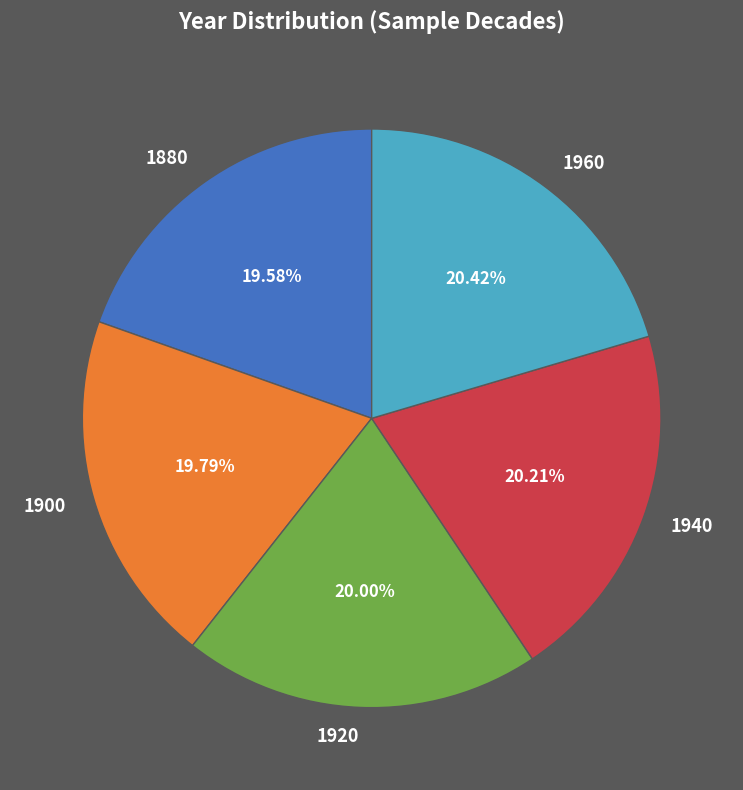

Is there a majority slice in this chart?

No